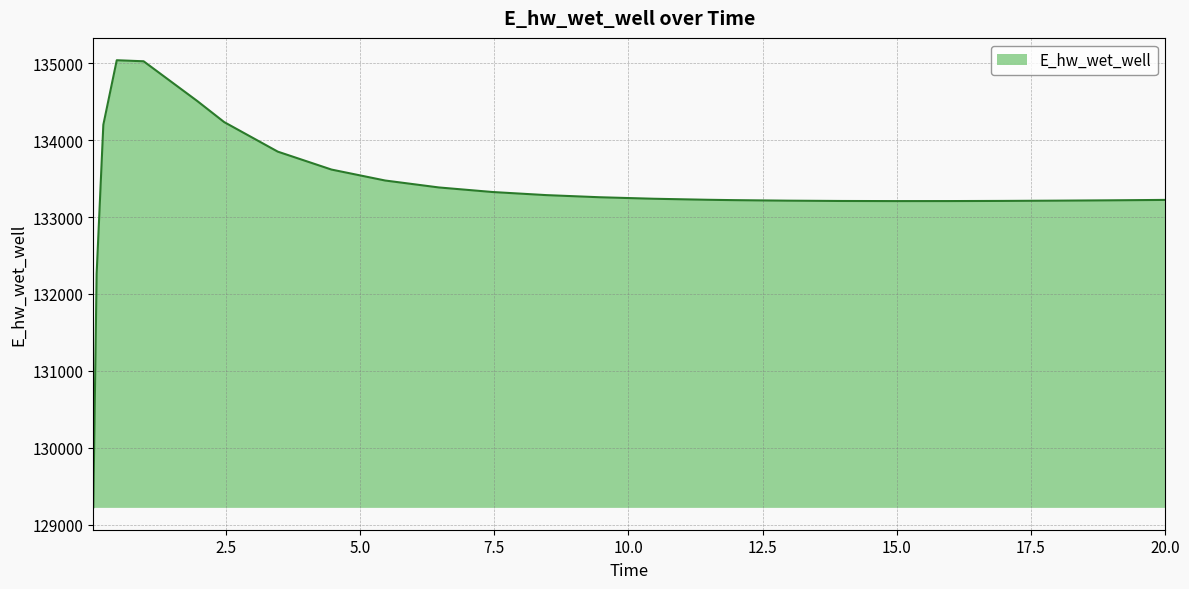

What is the difference between the maximum and minimum values?

5816.6